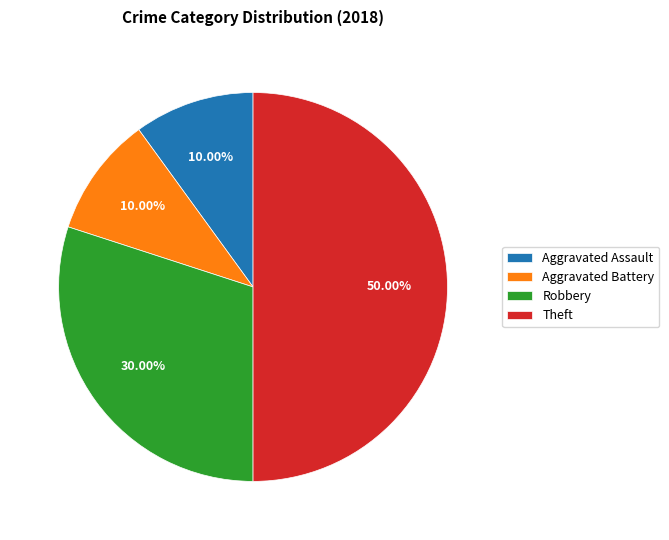

How many slices are in this pie chart?

4